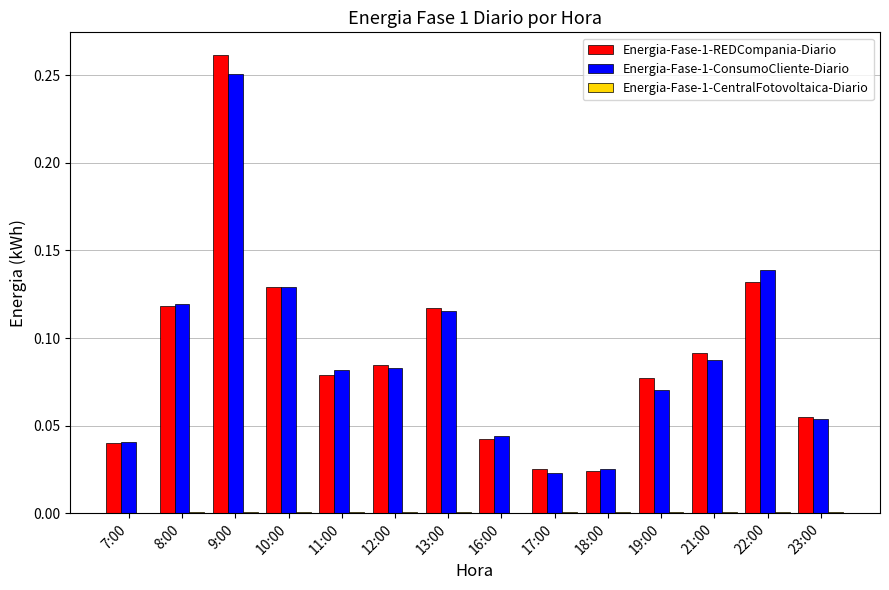

The Energia-Fase-1-ConsumoCliente-Diario series shows 0.0 at 22:00. True or false?

False